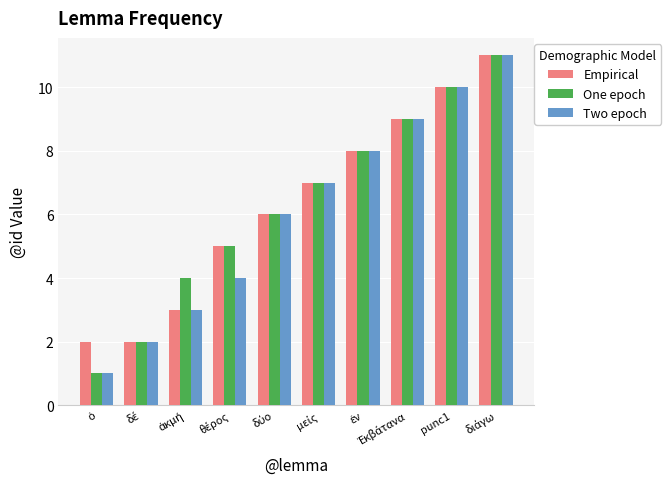

What is the difference between the second highest and second lowest values in the Empirical series?

8